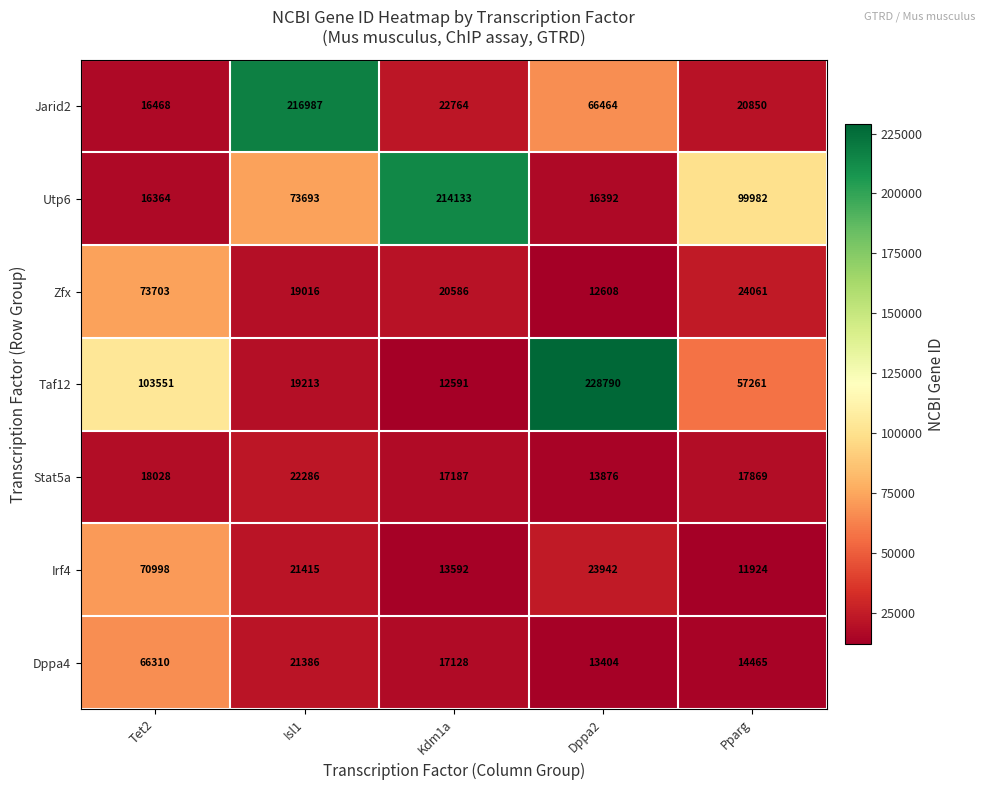

At which category is the sum across all series the highest?

Isl1